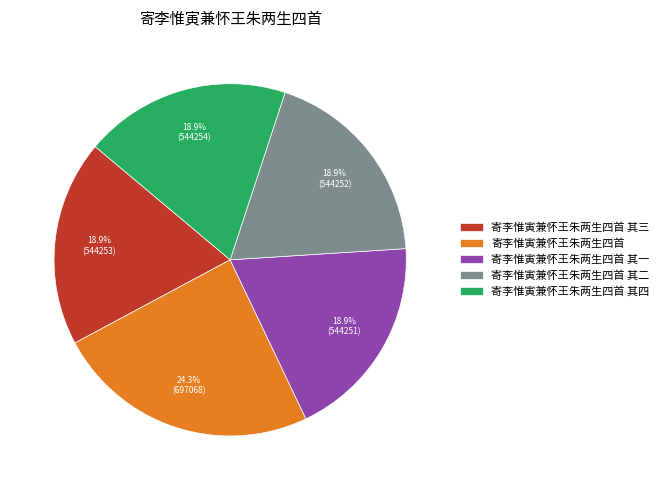

How much of the chart is everything except 寄李惟寅兼怀王朱两生四首 其三?

81.1%